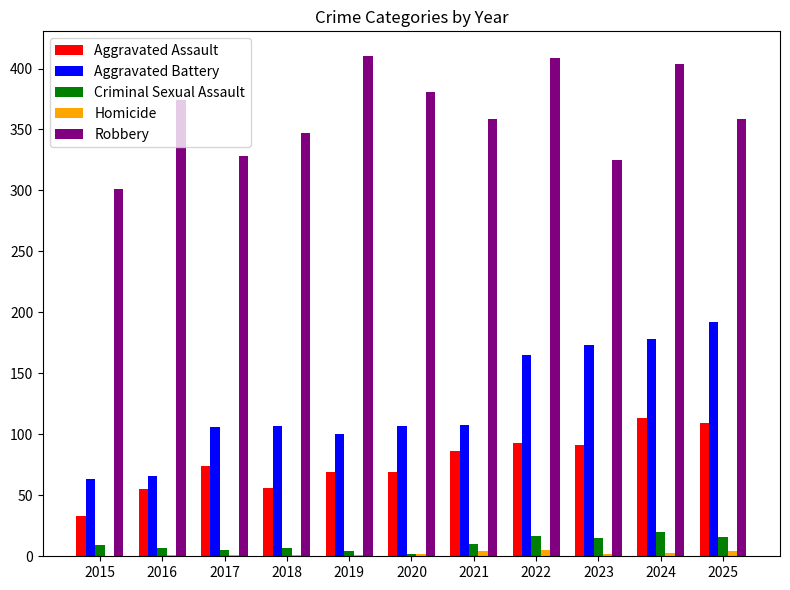

What is the sum of all Aggravated Battery values?

1365